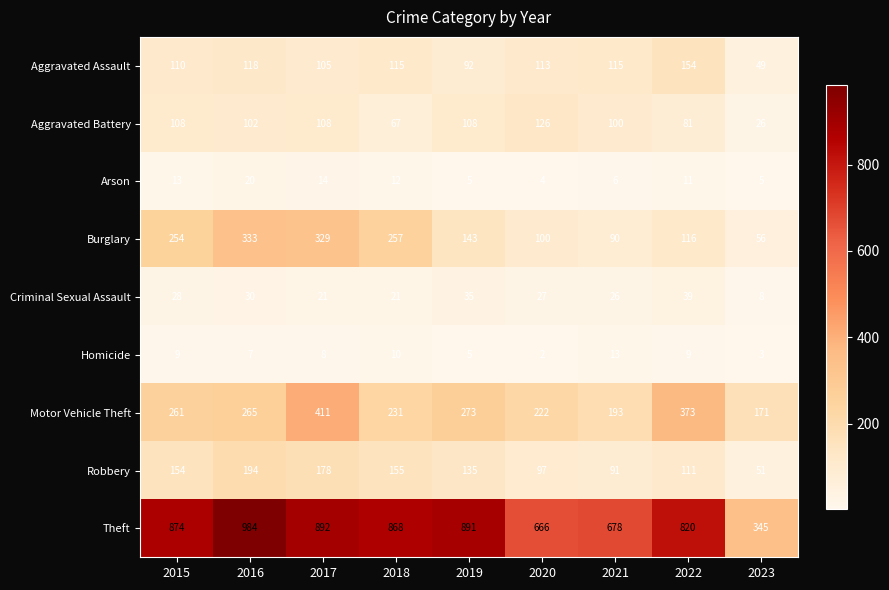

Read the Burglary value at 2016.

333